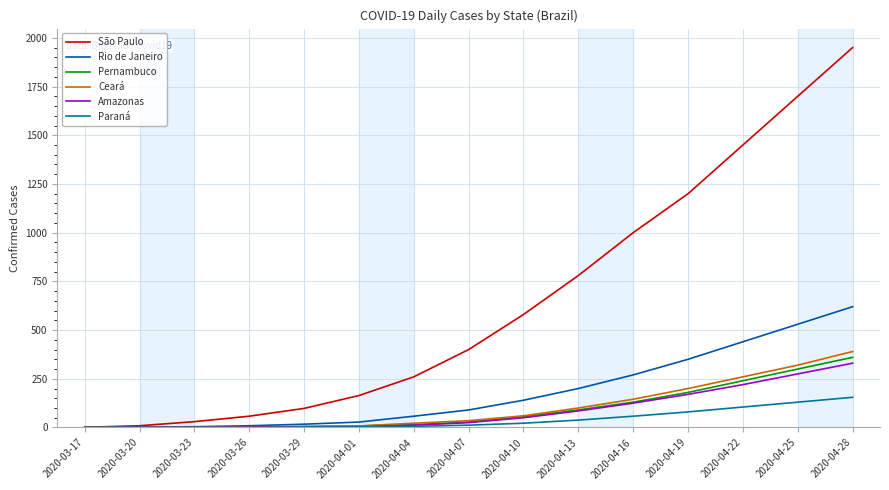

Does the chart display data point markers on the line(s)?

No